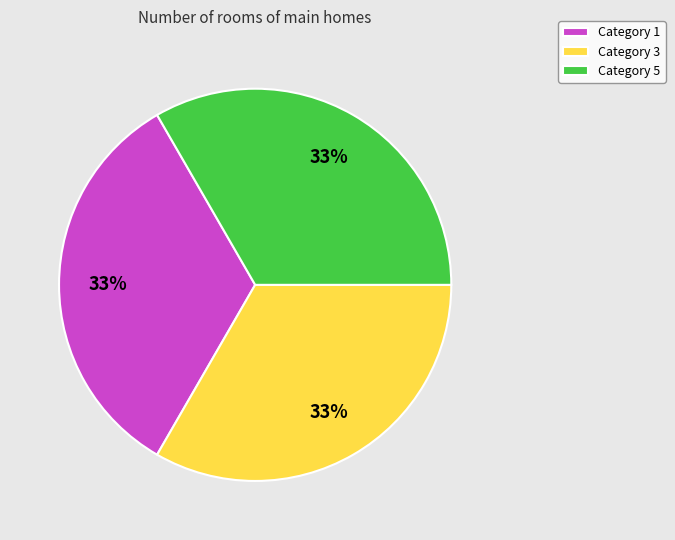

Count the number of slices in the pie.

3